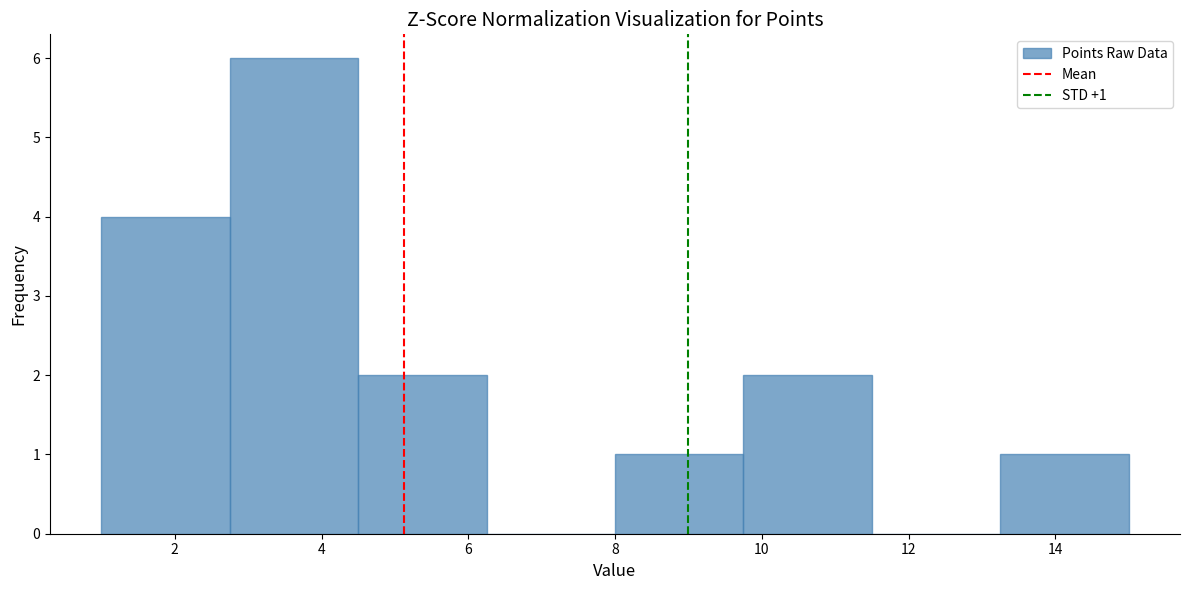

Which range on the x-axis has the tallest bar?

2.75 to 4.50